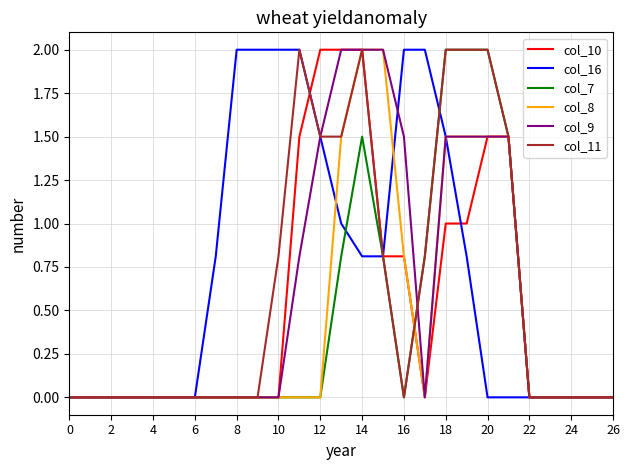

What is the highest value of the col_16 series?

2.0